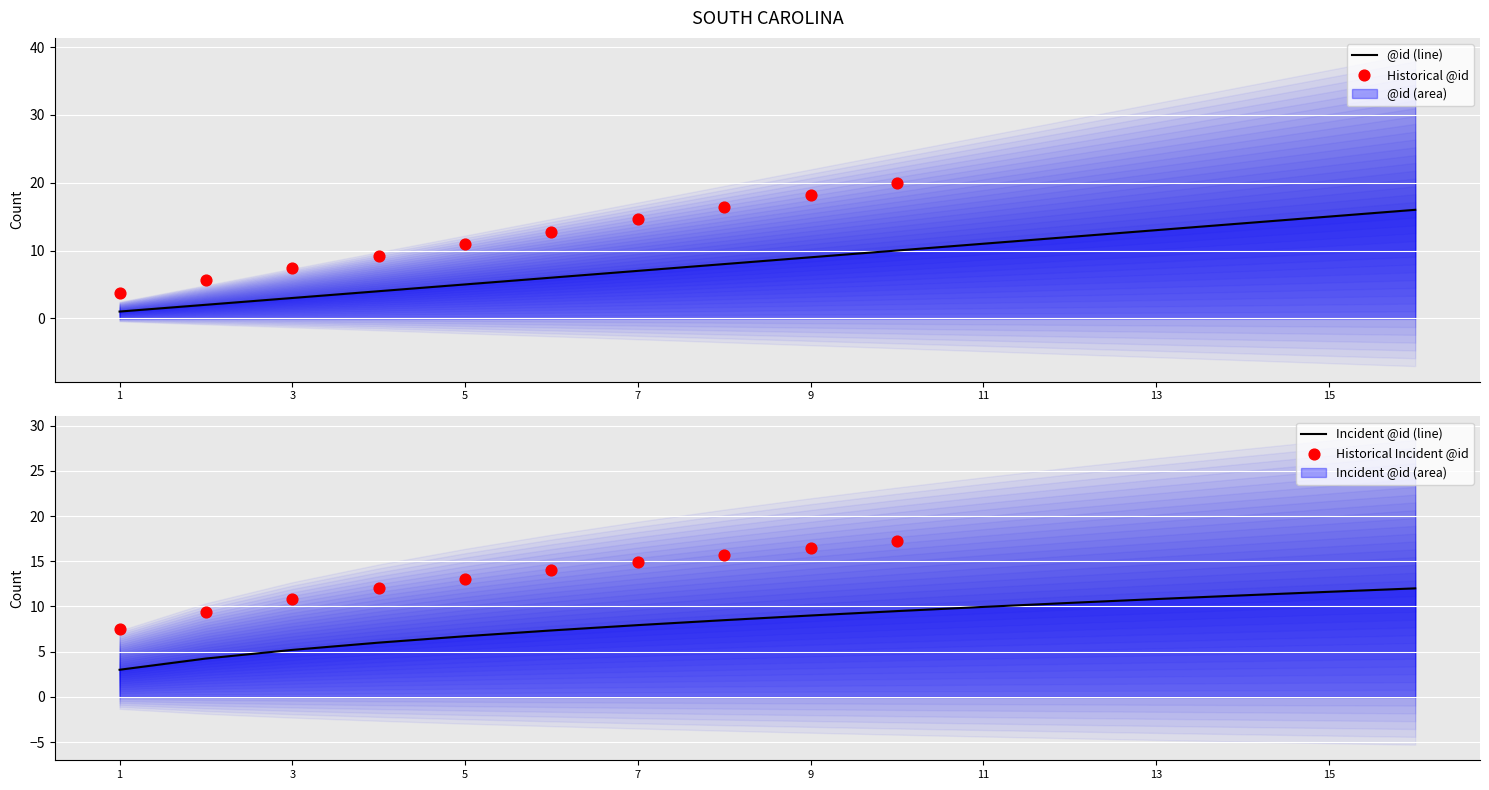

What is the ratio of the value at 15 to the value at 7?

2.1